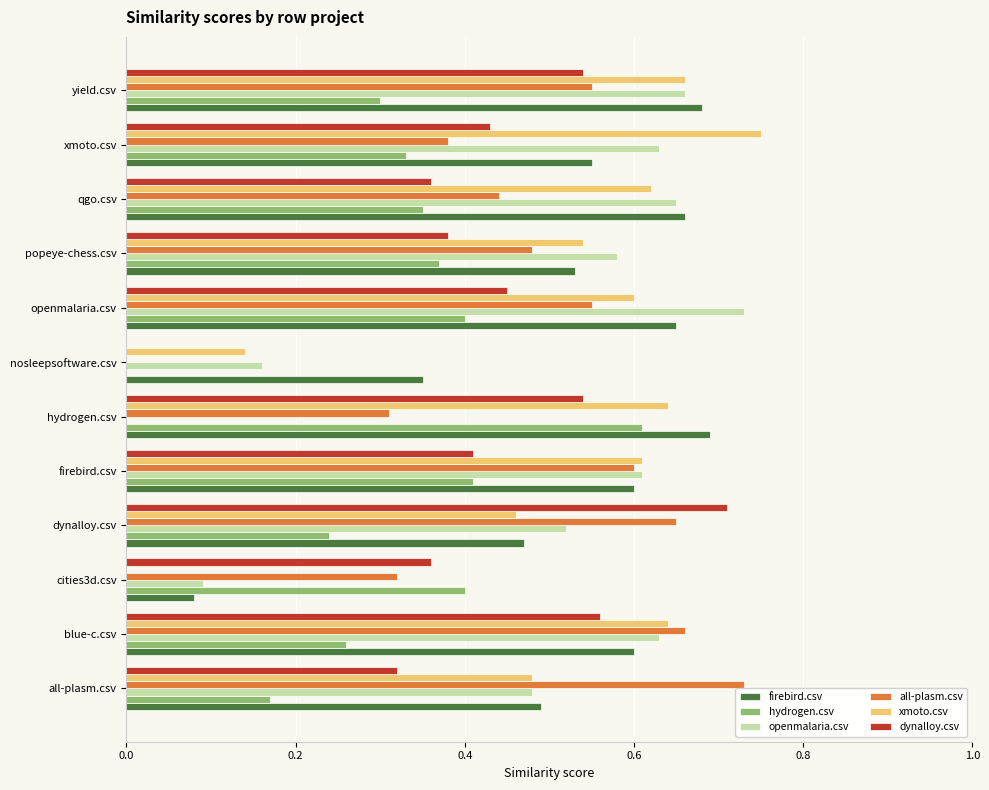

The firebird.csv series shows 0.2 at yield.csv. True or false?

False